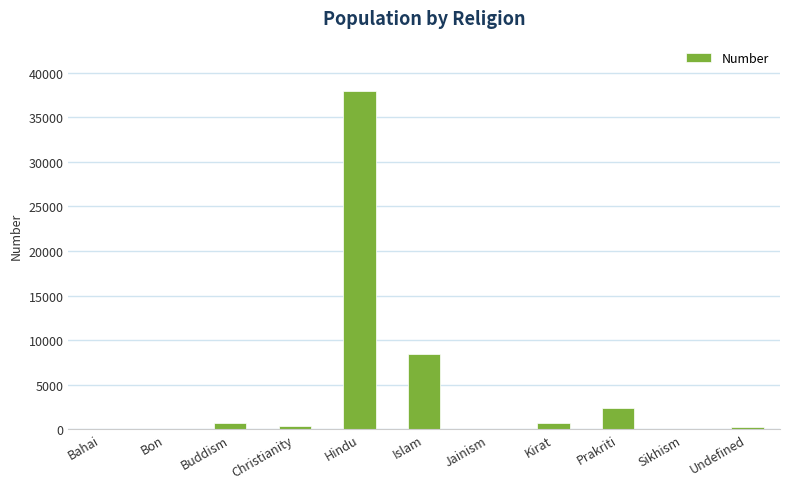

The value at Sikhism is -24459. True or false?

False